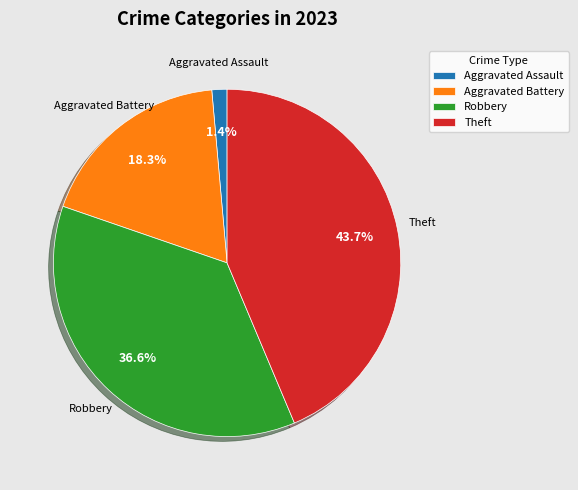

Is it true that Theft is 33% of the pie?

False